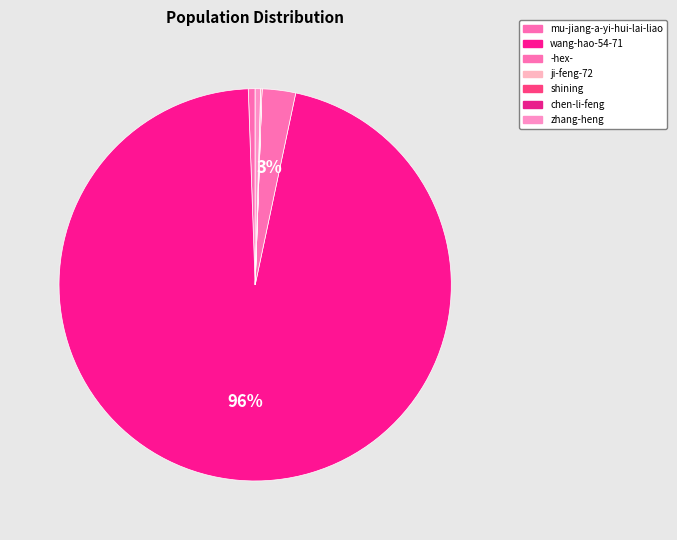

Which slice is the largest?

wang-hao-54-71